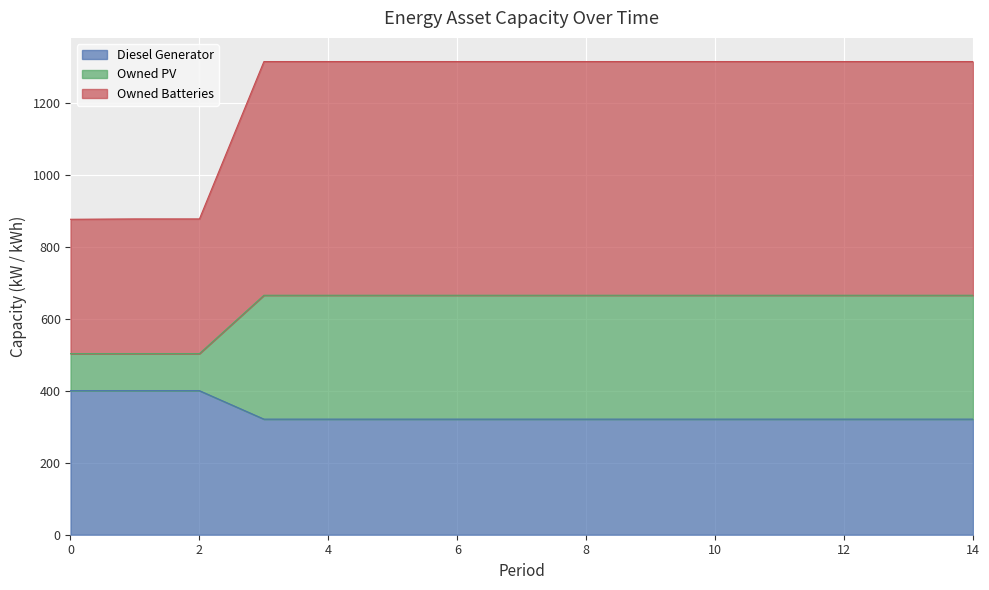

What is the difference between the maximum and minimum values in the Diesel Generator series?

79